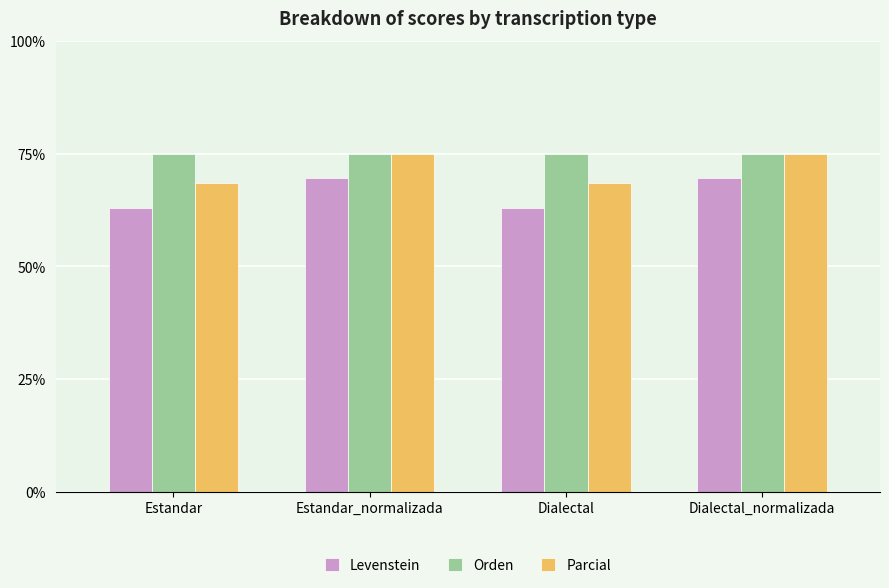

Read the Orden value at Estandar.

75.0